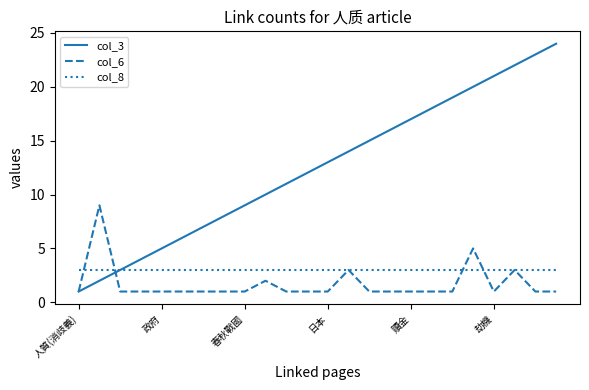

What is the greatest value displayed?

24